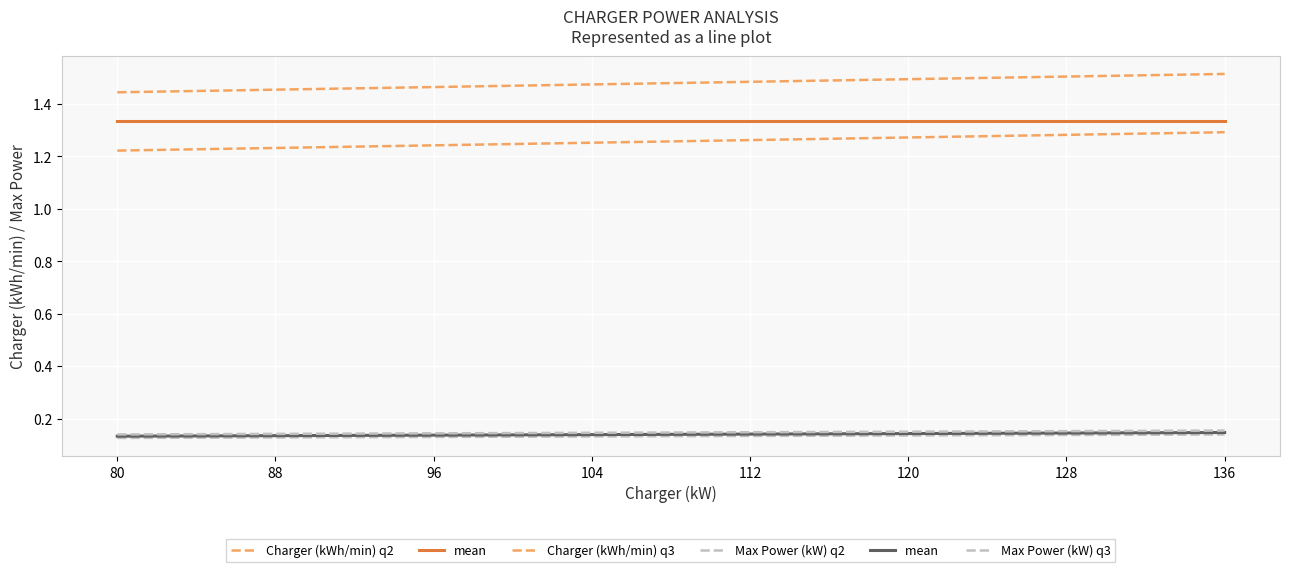

Does the chart display data point markers on the line(s)?

No